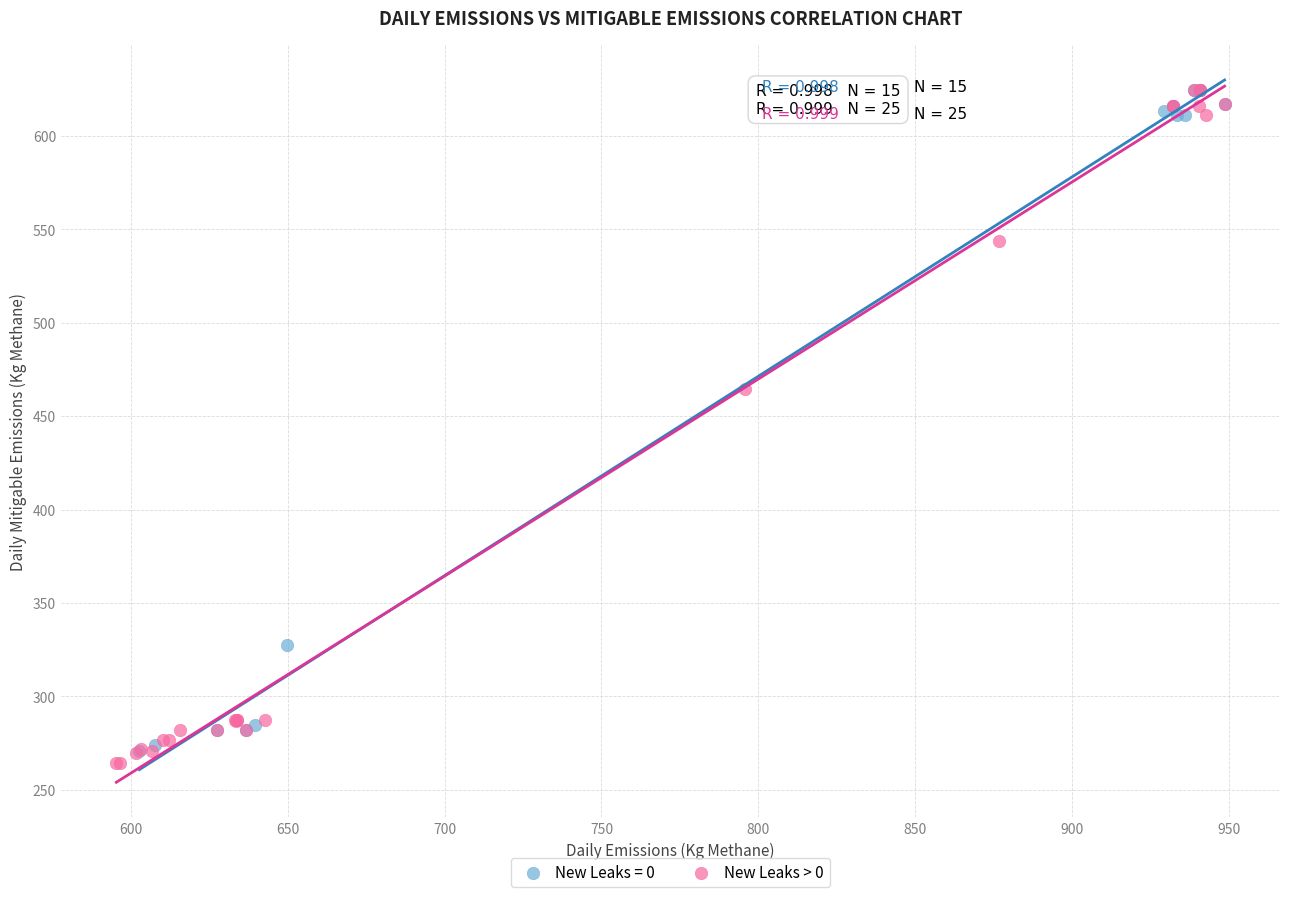

Which series has the widest spread of Y values?

New Leaks > 0